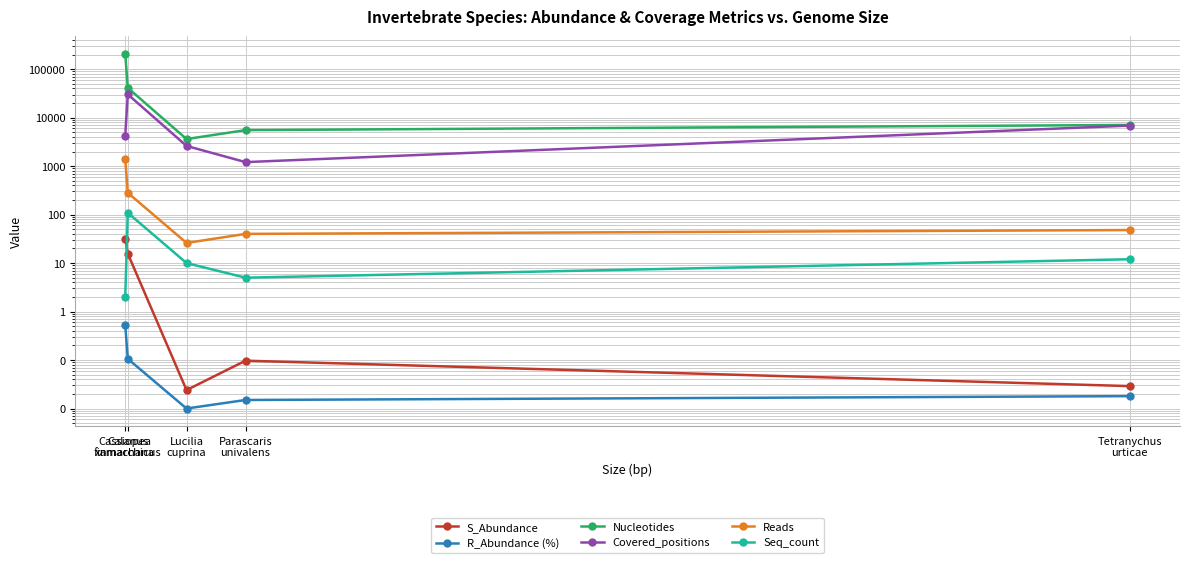

What is the total value across all series at Tetranychus
urticae?

13982.0